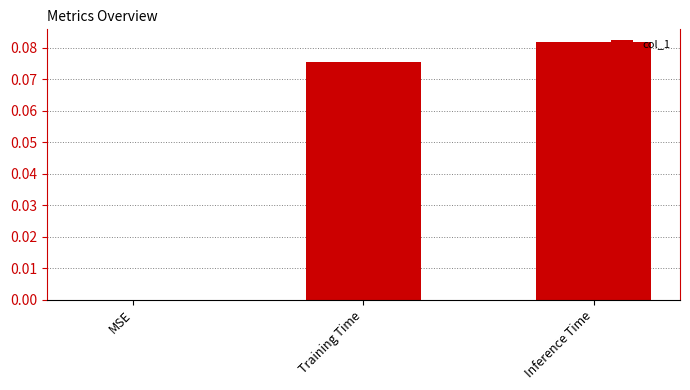

Which has a higher value, Inference Time or MSE?

Inference Time